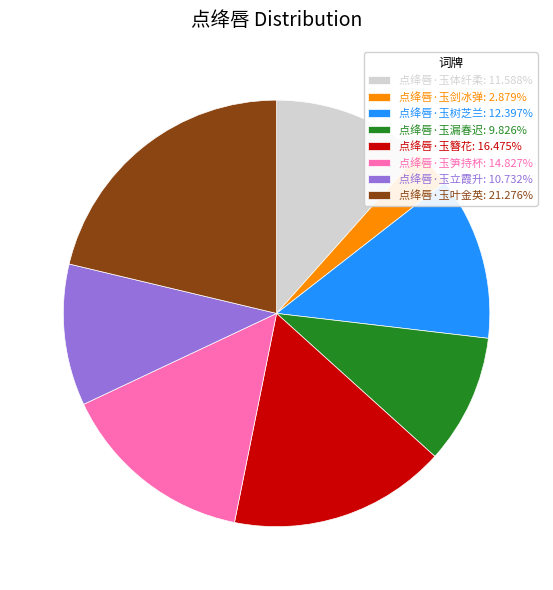

Rank the categories by value from highest to lowest.

点绛唇·玉叶金英, 点绛唇·玉簪花, 点绛唇·玉笋持杯, 点绛唇·玉树芝兰, 点绛唇·玉体纤柔, 点绛唇·玉立霞升, 点绛唇·玉漏春迟, 点绛唇·玉剑冰弹